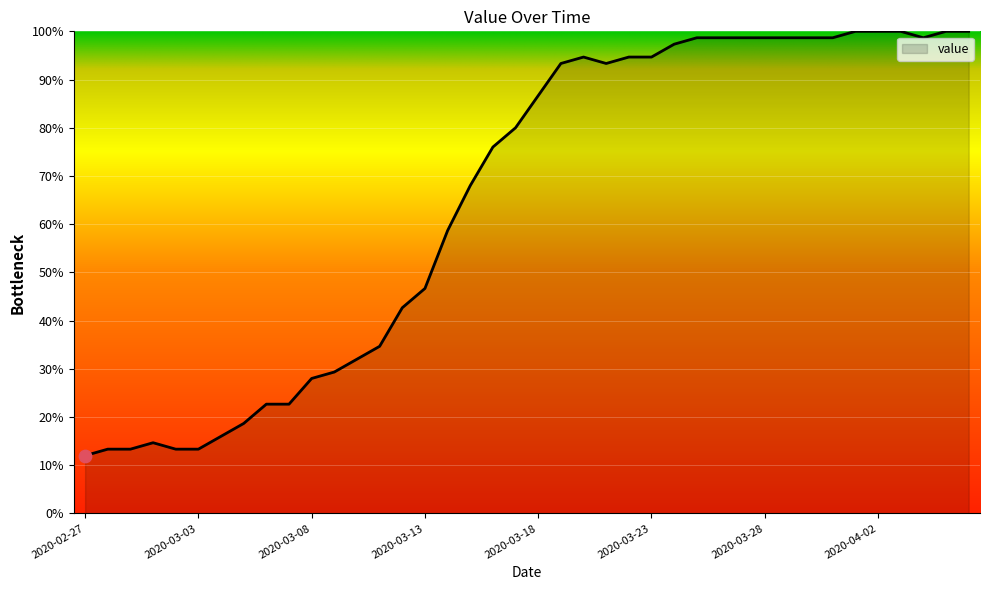

What is the smallest value displayed?

12.0